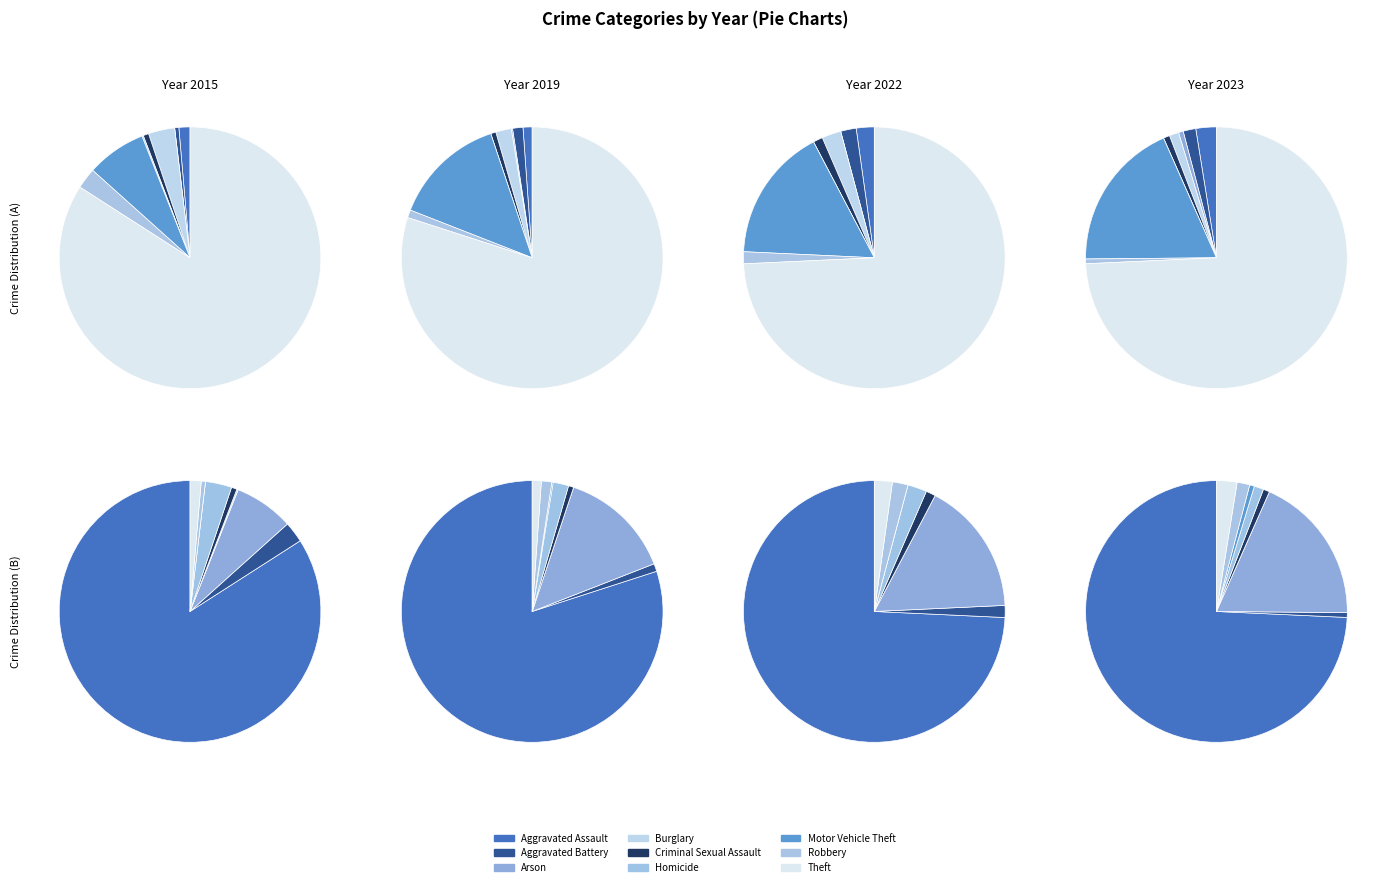

To the nearest percent, what is the difference between the largest and smallest slice percentages?

74%